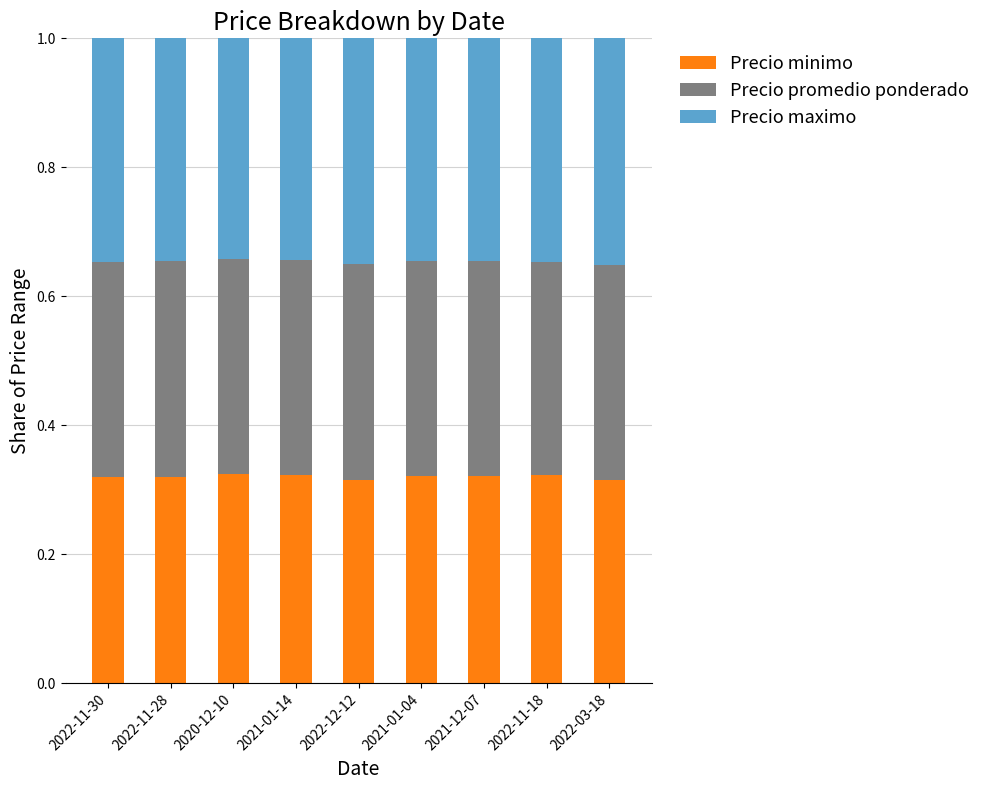

Count the Precio minimo values in the range 0 to 1.

9